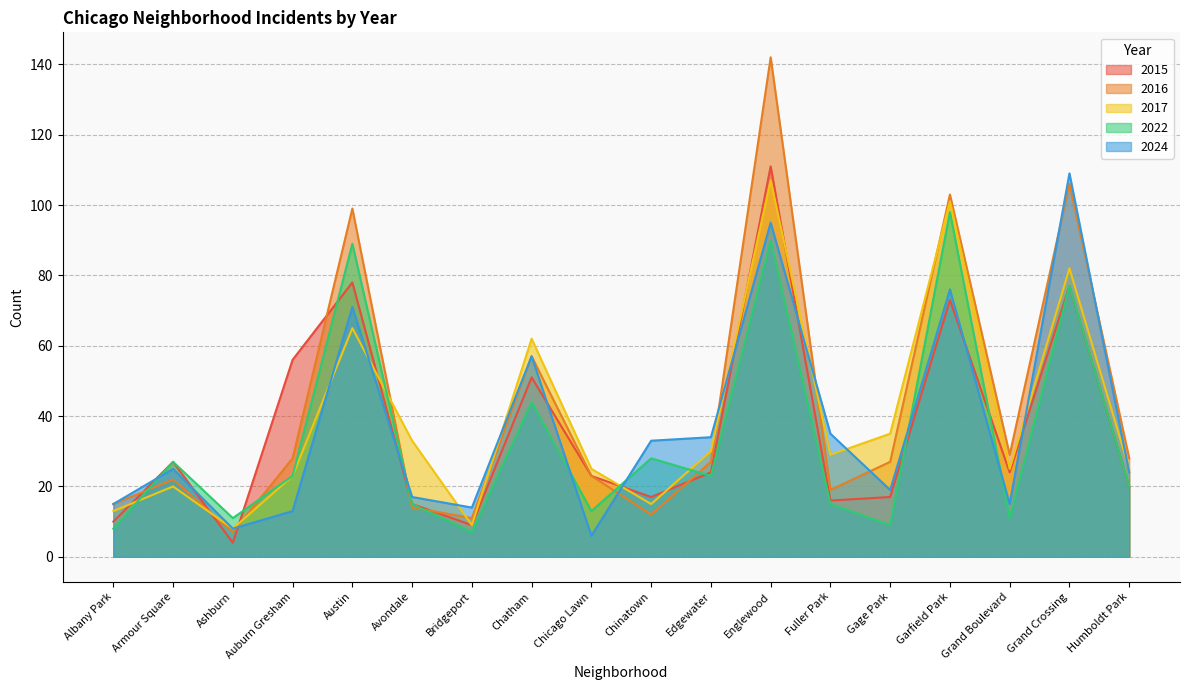

True or false: 2016 has a value of 28 at Auburn Gresham.

True